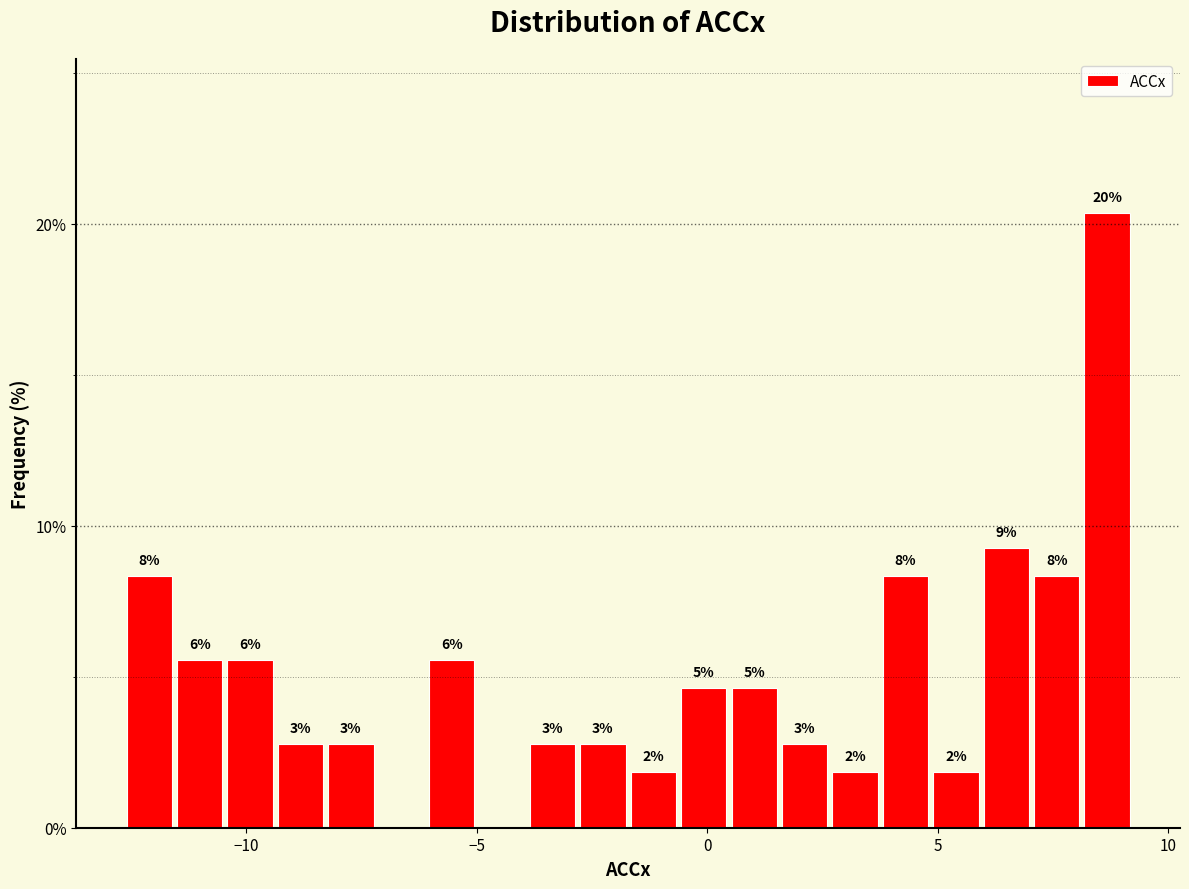

Read against the x-axis, roughly where is the centre of the tallest bar?

8.5